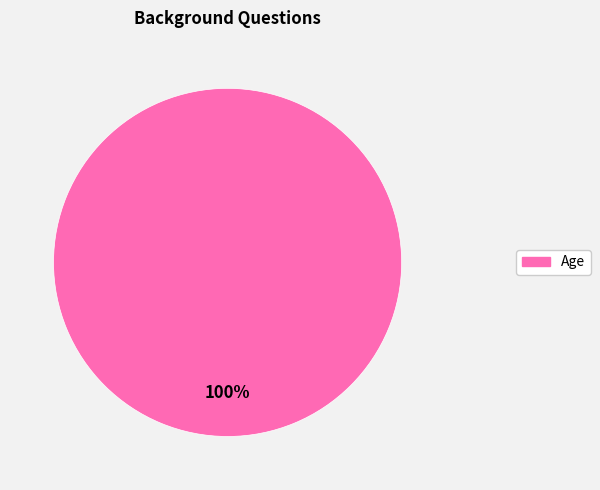

Does any single category account for the majority?

Yes